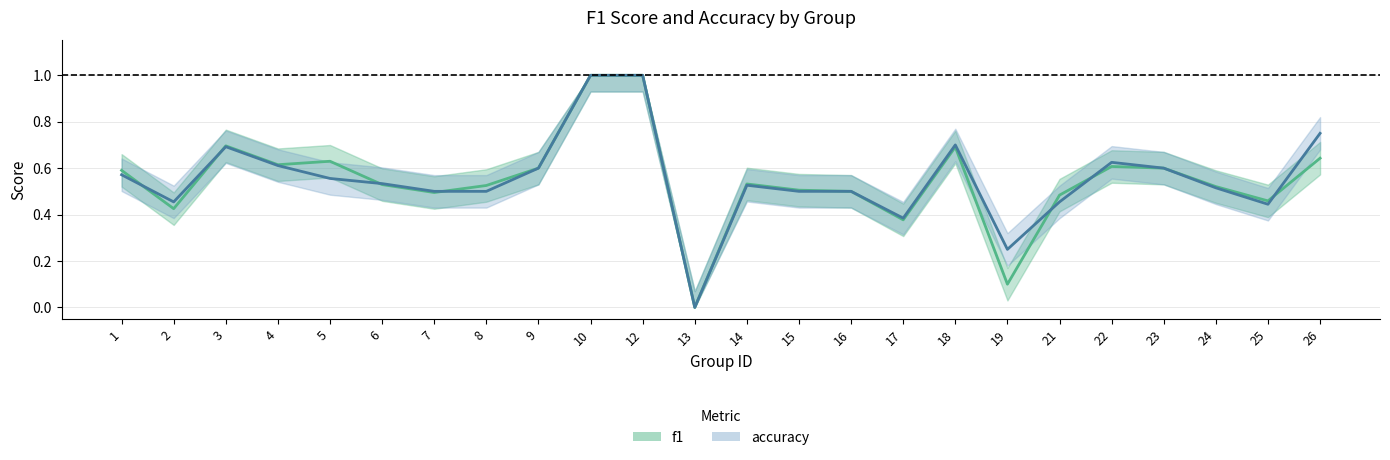

The accuracy series shows 0.6 at 22. True or false?

True